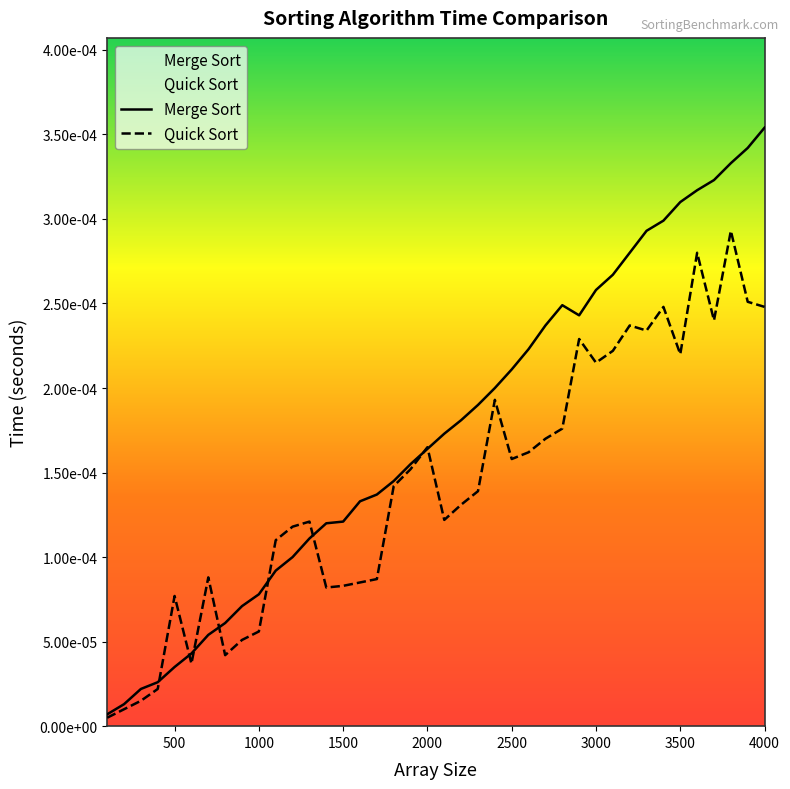

List the series in order of their peak value, highest first.

Merge Sort, Quick Sort